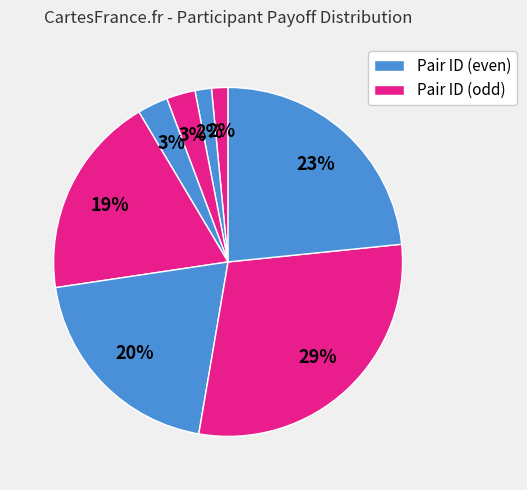

How many segments does this pie chart have?

8